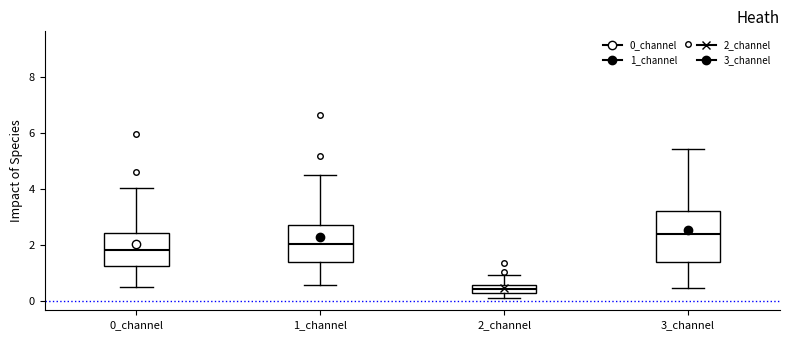

Where does the lower whisker of the box for 1_channel end on the y-axis? The values are not printed on the chart, so give them approximately, as read against the axis.

0.6